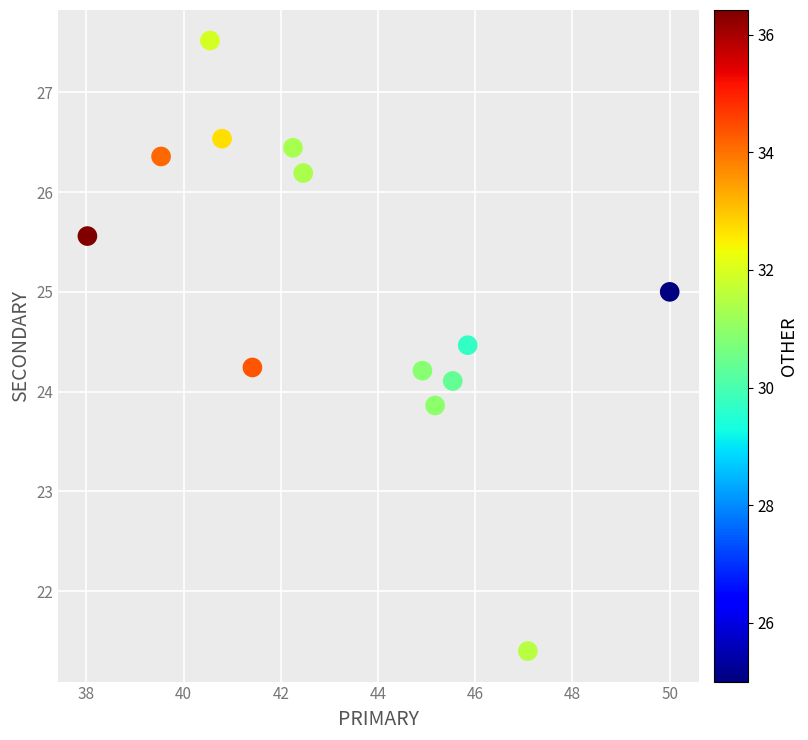

What is the range of Y values (max minus min)?

6.1